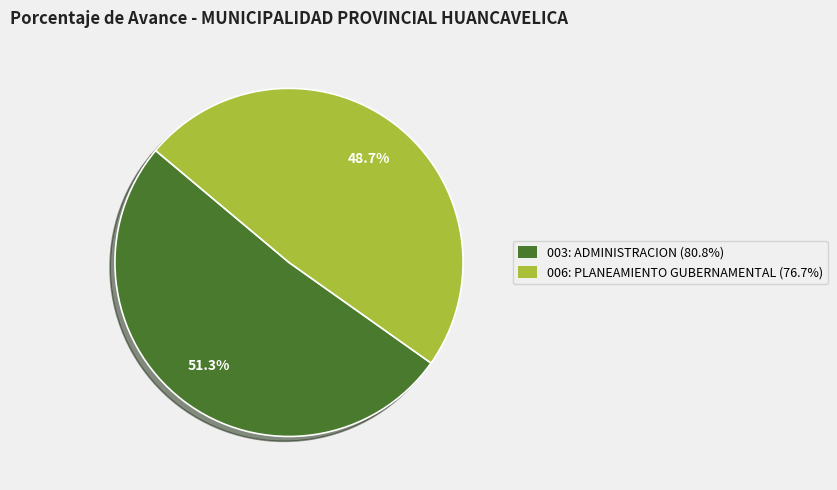

To the nearest percent, what is the difference between the 003: ADMINISTRACION and 006: PLANEAMIENTO GUBERNAMENTAL slice percentages?

3%